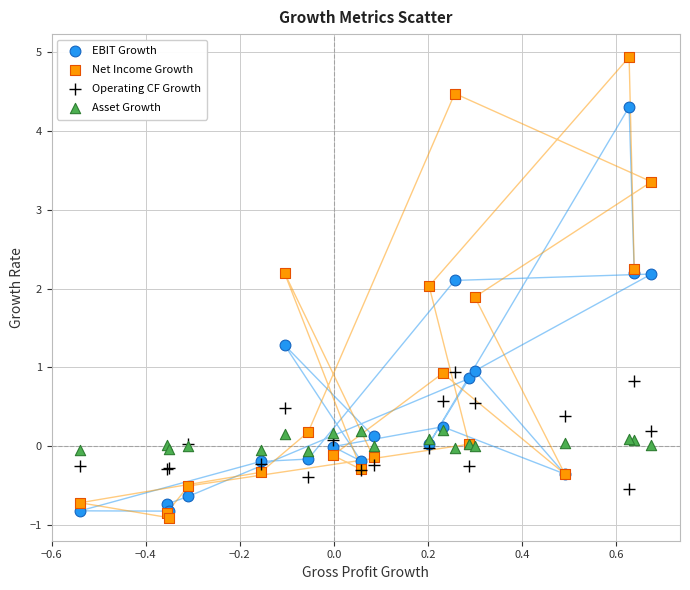

Which series has the largest Y range (max minus min)?

Net Income Growth